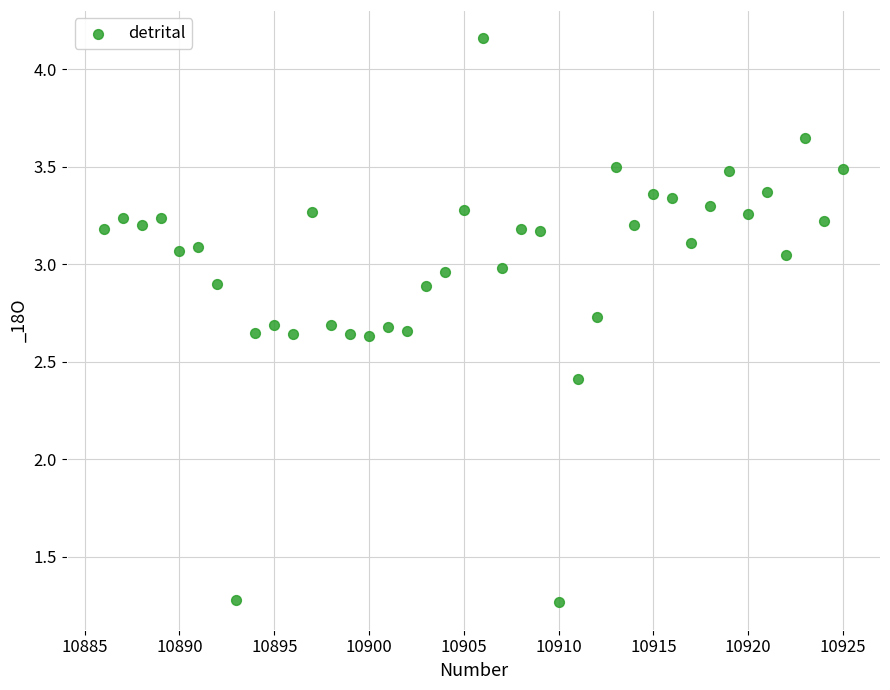

What Y value in the scatter plot is closest to 2?

2.4